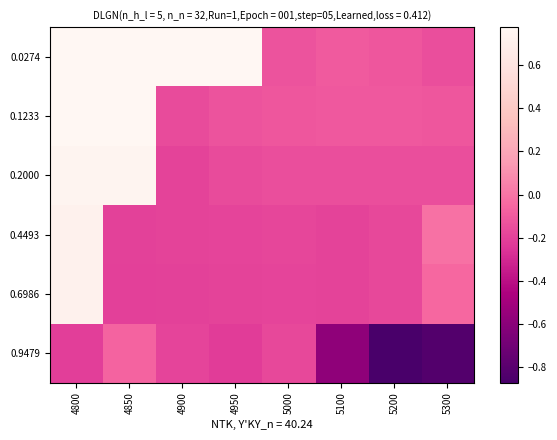

Reading left to right, what are all the values shown in this chart?

0.0274: 4800=0.8	4850=0.8	4900=0.8	4950=0.8	5000=-0.1	5100=-0.1	5200=-0.1	5300=-0.1
0.1233: 4800=0.8	4850=0.8	4900=-0.2	4950=-0.1	5000=-0.1	5100=-0.1	5200=-0.1	5300=-0.1
0.2000: 4800=0.8	4850=0.7	4900=-0.2	4950=-0.2	5000=-0.2	5100=-0.1	5200=-0.1	5300=-0.2
0.4493: 4800=0.7	4850=-0.2	4900=-0.2	4950=-0.2	5000=-0.2	5100=-0.2	5200=-0.2	5300=-0.0
0.6986: 4800=0.7	4850=-0.2	4900=-0.2	4950=-0.2	5000=-0.2	5100=-0.2	5200=-0.2	5300=-0.1
0.9479: 4800=-0.2	4850=-0.1	4900=-0.2	4950=-0.2	5000=-0.2	5100=-0.6	5200=-0.9	5300=-0.8